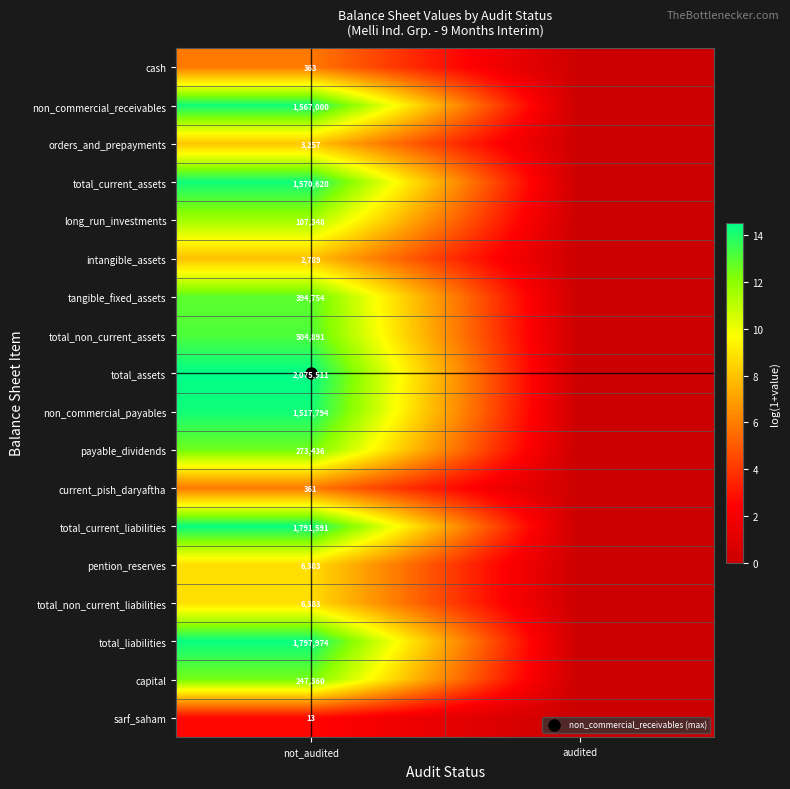

Which category has the lowest value in the orders_and_prepayments series?

audited